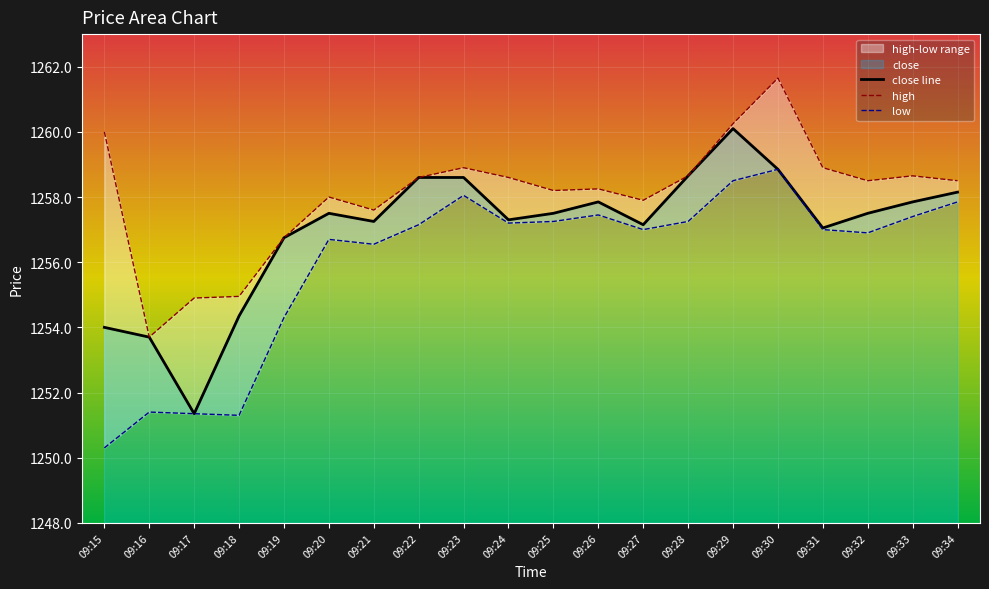

What is the spread (max minus min) of values at 09:33?

1.2